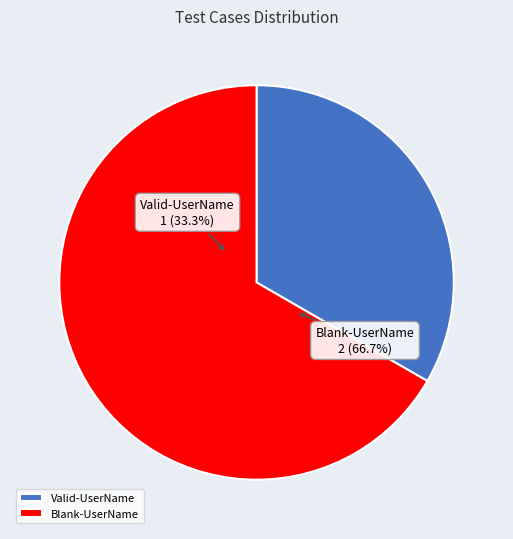

The Valid-UserName slice represents 33% of the pie. True or false?

True